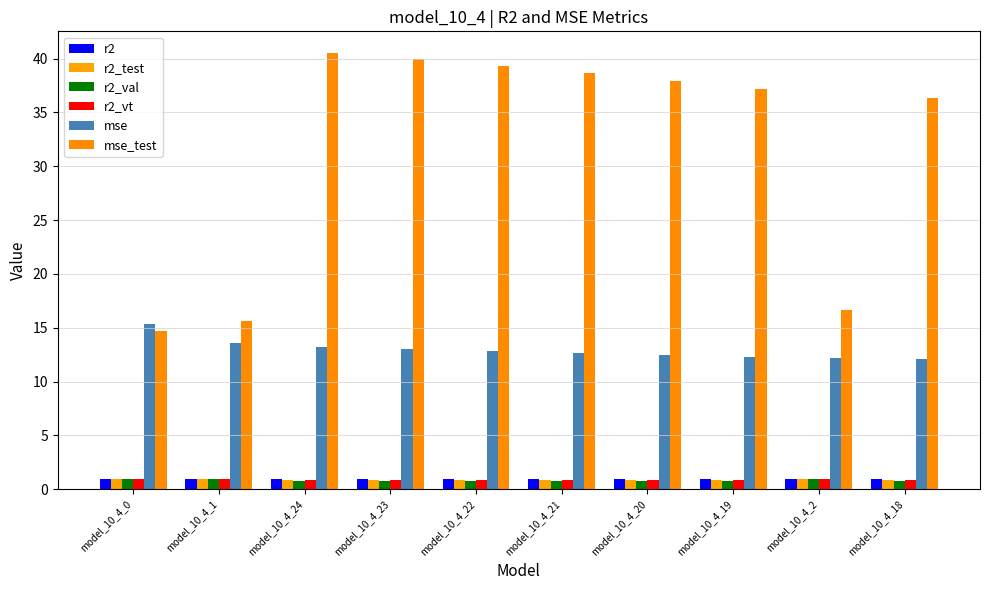

Which category has the lowest value in the r2_val series?

model_10_4_24